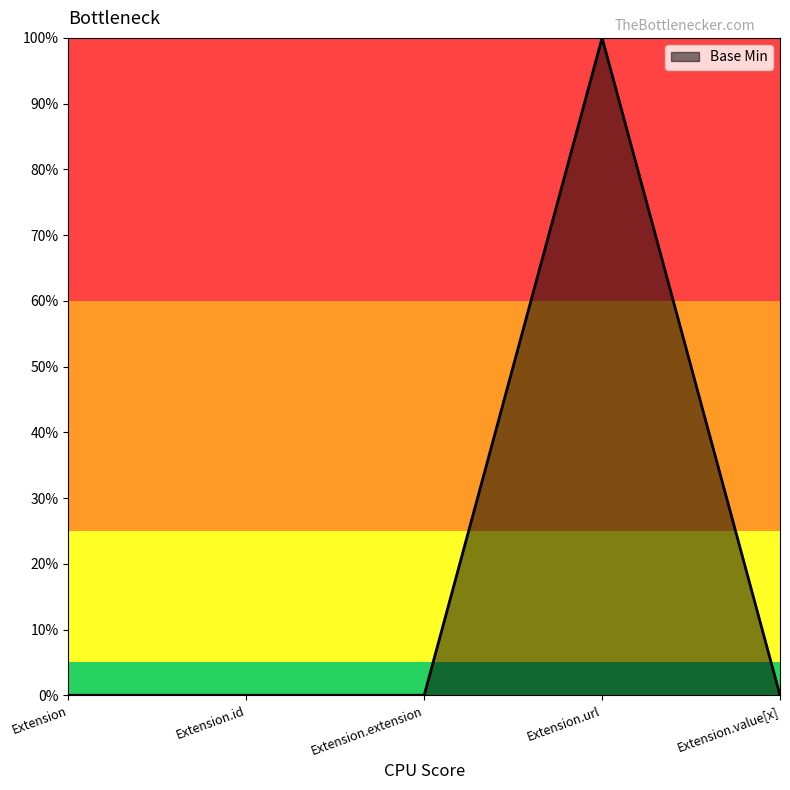

List the labels in order of value, largest first.

Extension.url, Extension, Extension.id, Extension.extension, Extension.value[x]